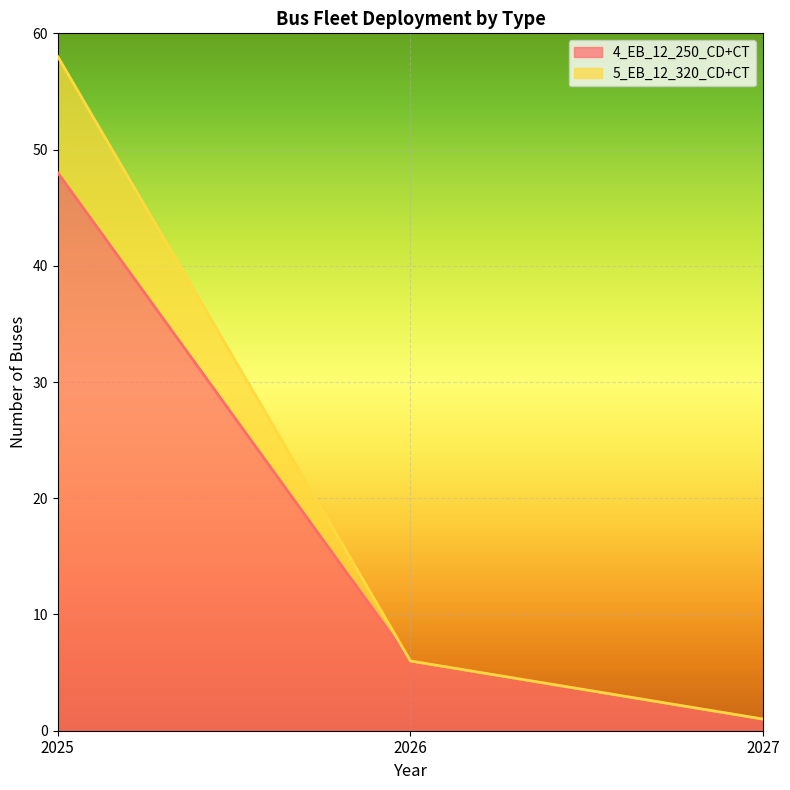

What is the average value of the 5_EB_12_320_CD+CT series?

22